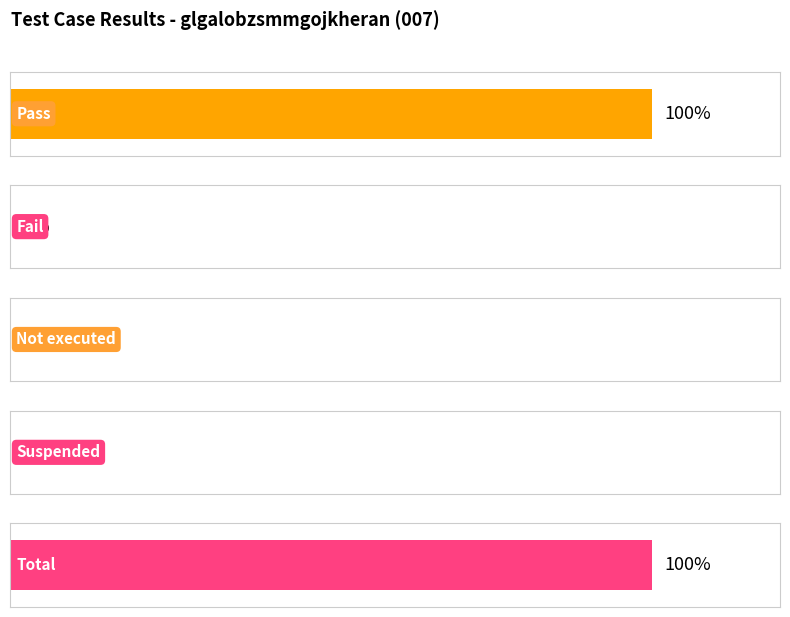

Does the chart contain any negative values?

No